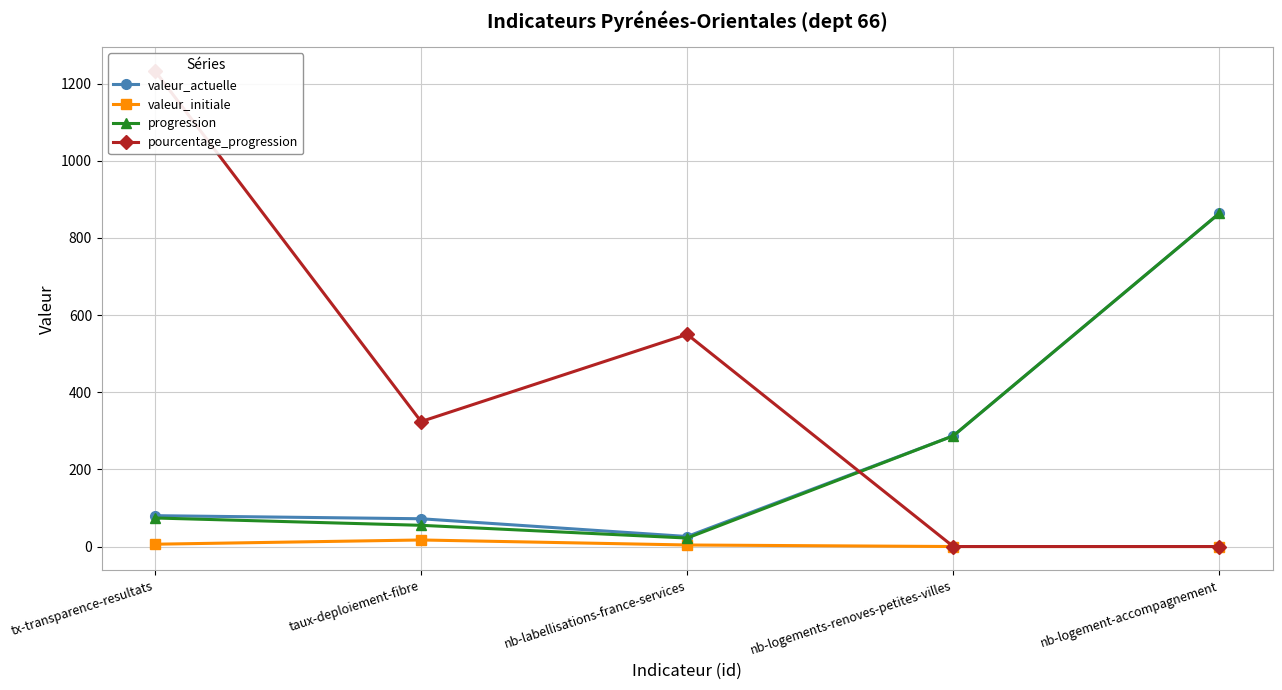

The valeur_actuelle series shows 1133 at nb-logement-accompagnement. True or false?

False